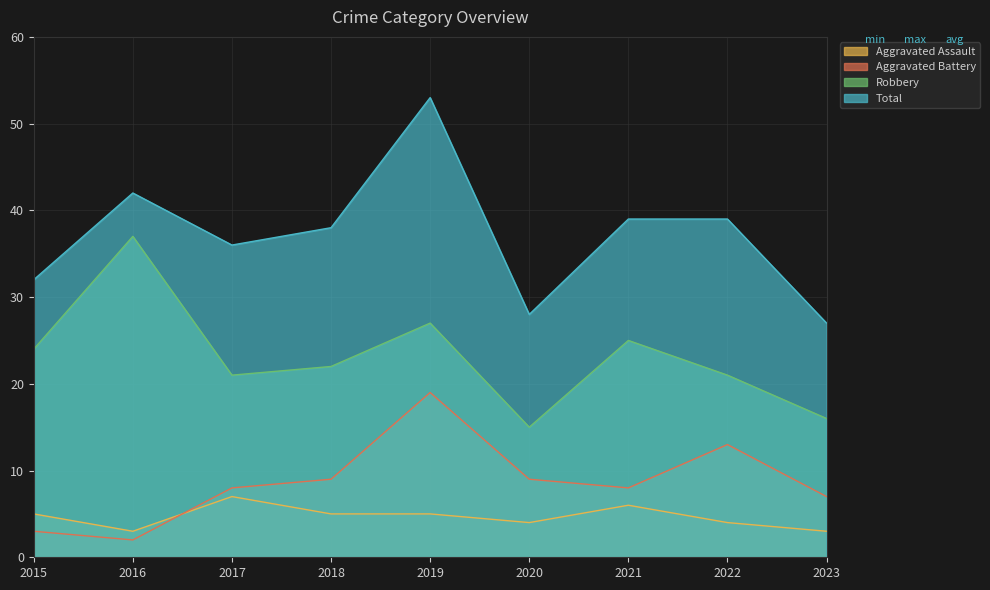

What is the difference between the maximum and minimum values in the Aggravated Battery series?

17